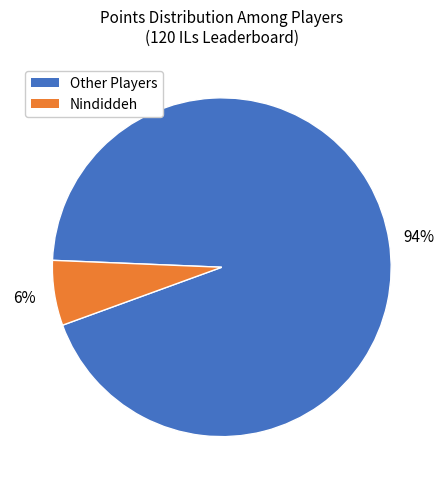

To the nearest percent, what is the average slice percentage?

50%